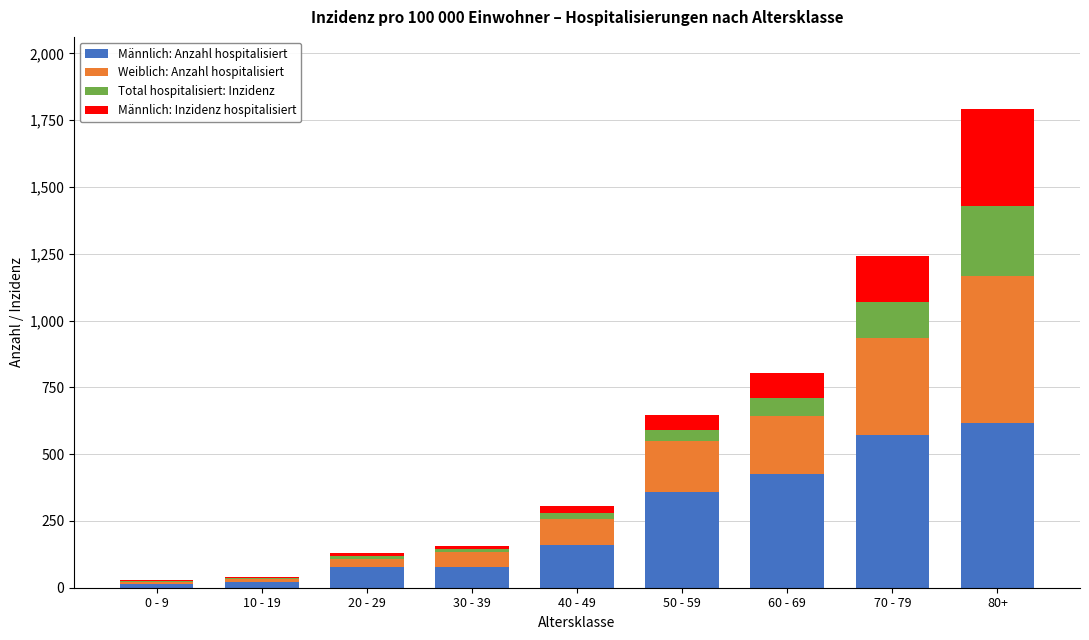

At which category is the sum across all series the highest?

80+